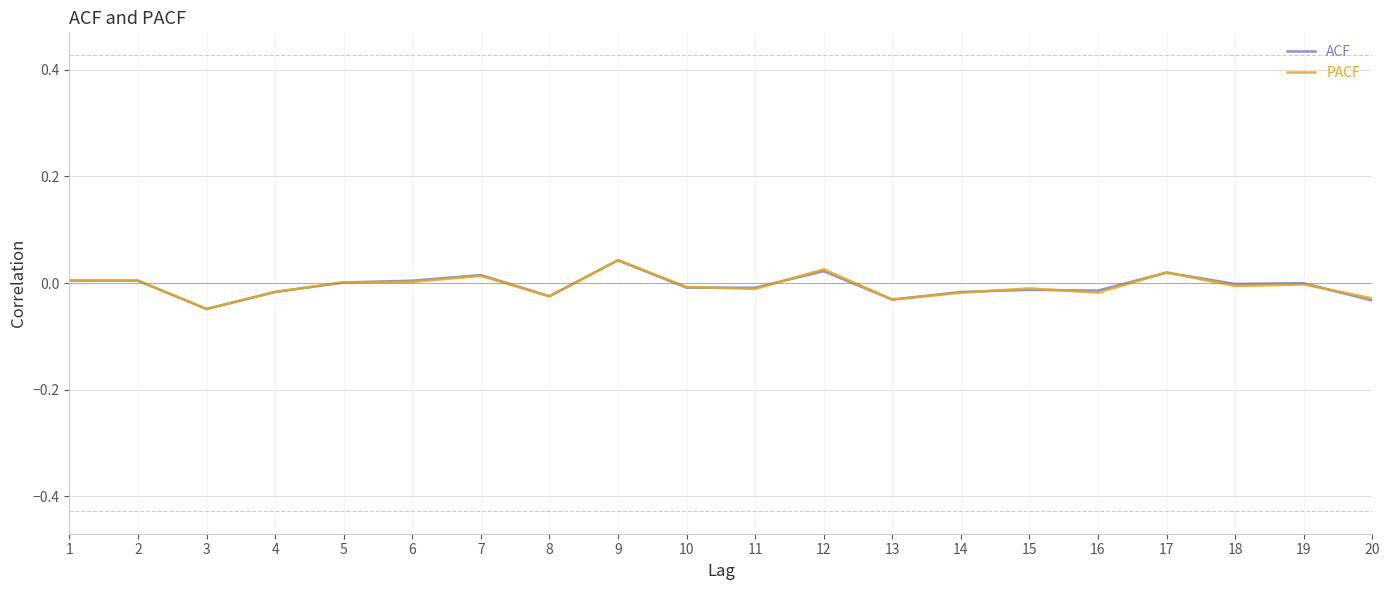

Is the value of ACF at 11 greater than the value of PACF at 17?

No